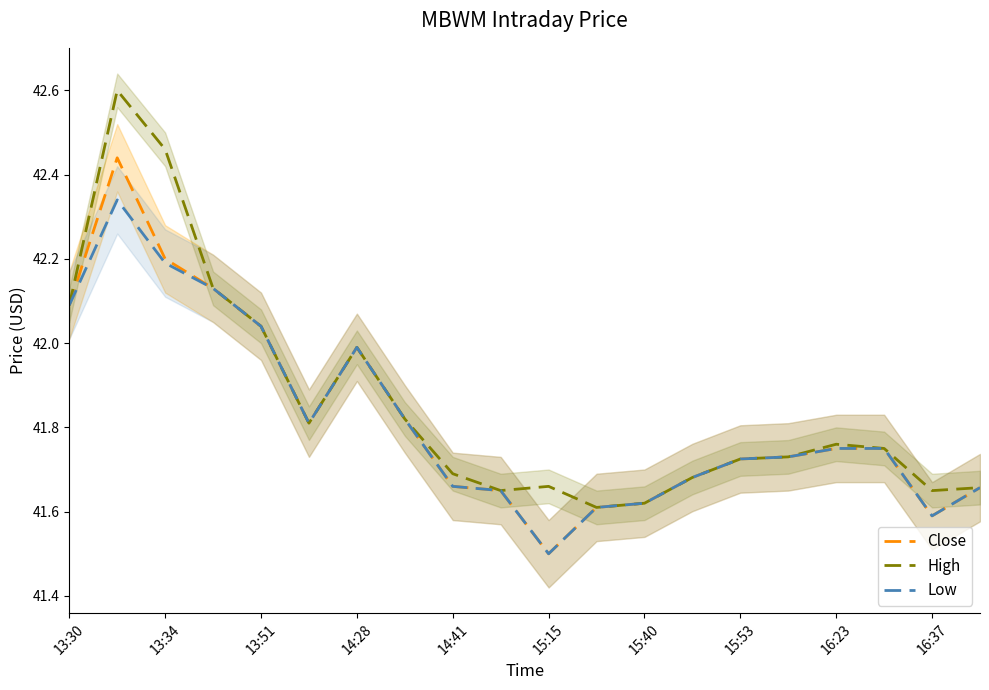

The High series shows 56.2 at 14:28. True or false?

False